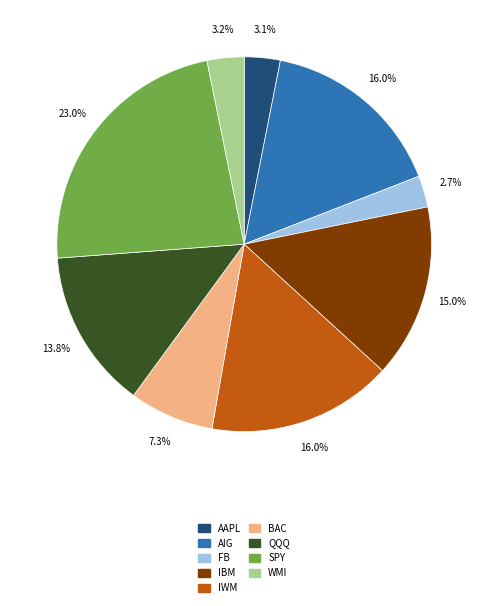

Is it true that BAC is 7% of the pie?

True